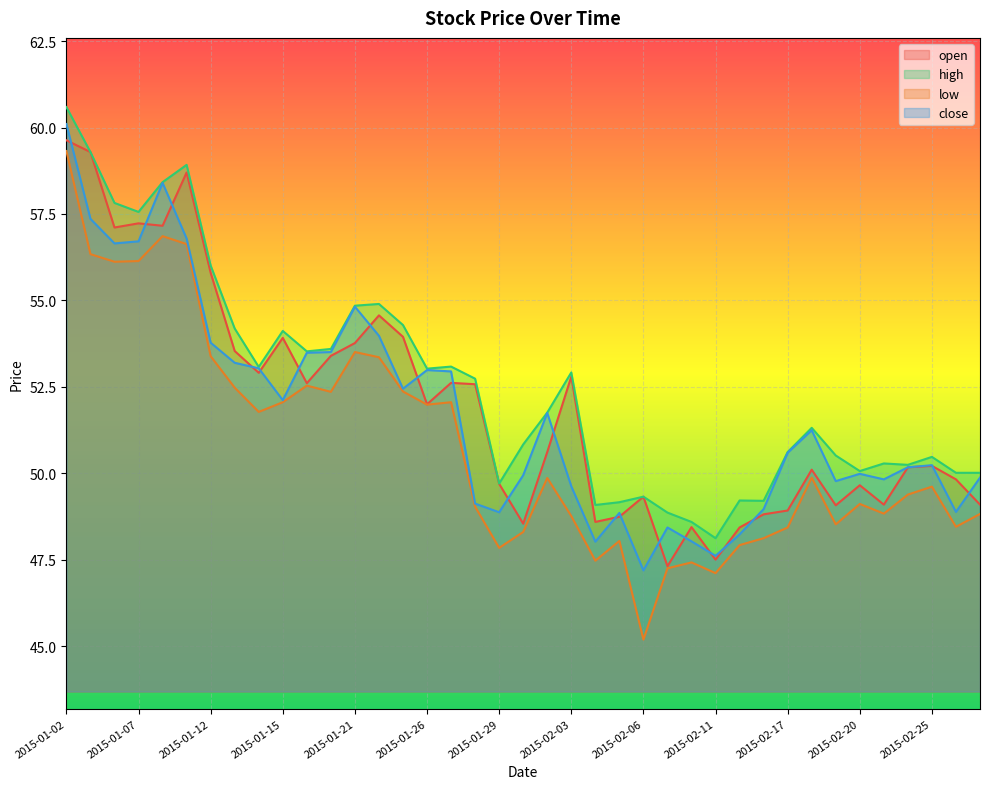

Which series changed the most between 2015-01-12 and 2015-02-25?

open